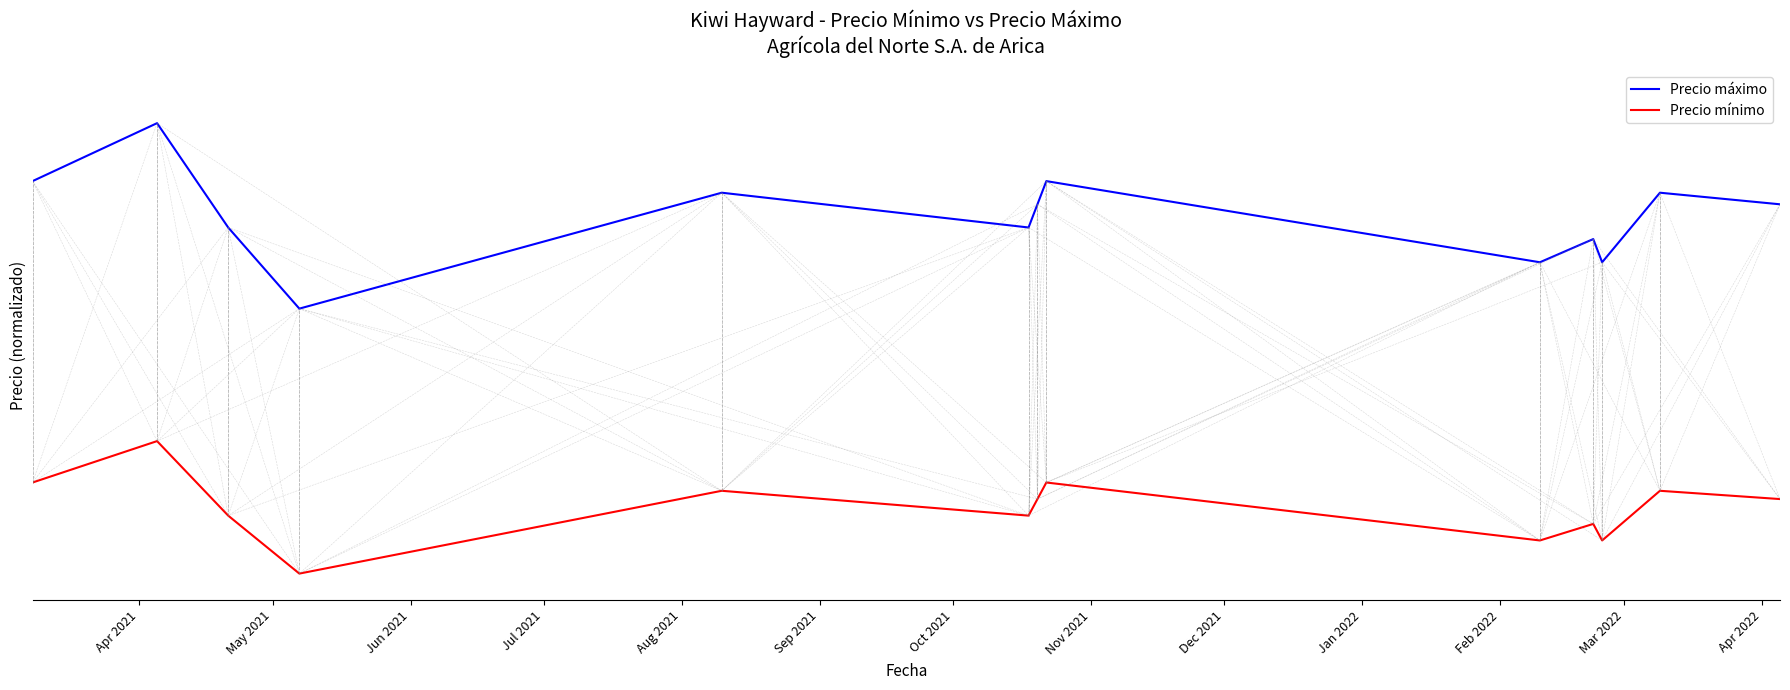

True or false: Precio máximo has more than 1 points higher than both neighbors.

True